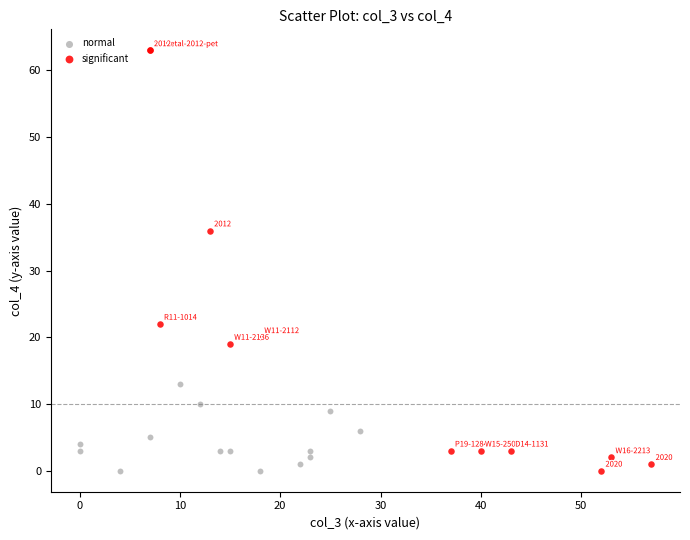

Which series has the widest spread of Y values?

significant